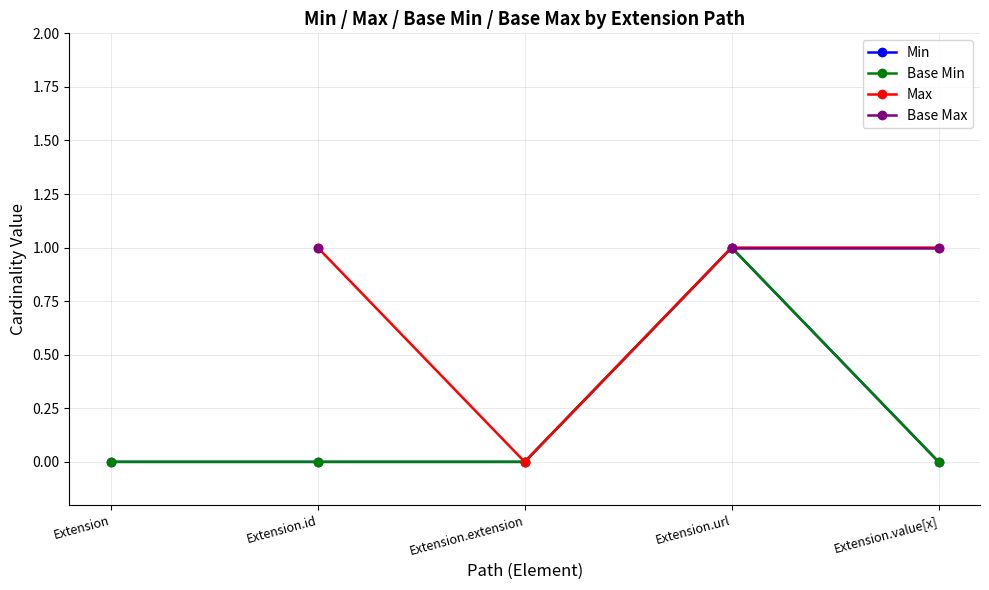

Does the chart display data point markers on the line(s)?

Yes